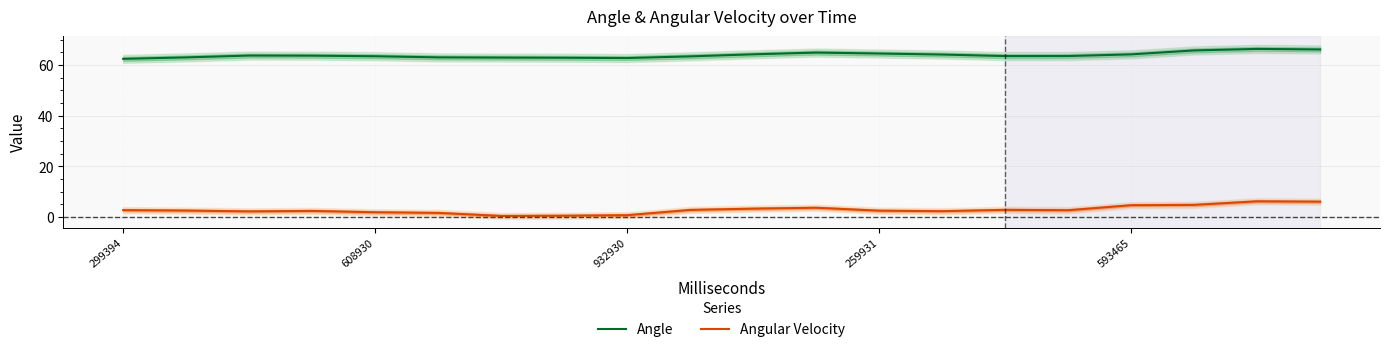

What is the approximate value of Angular Velocity at 608930?

1.9